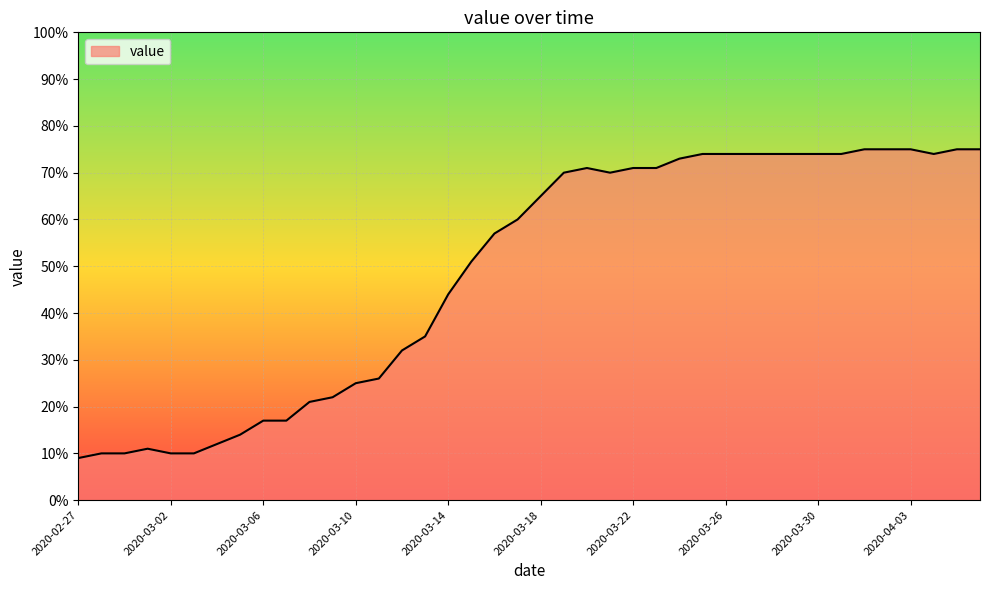

How many lines are shown in the chart?

1